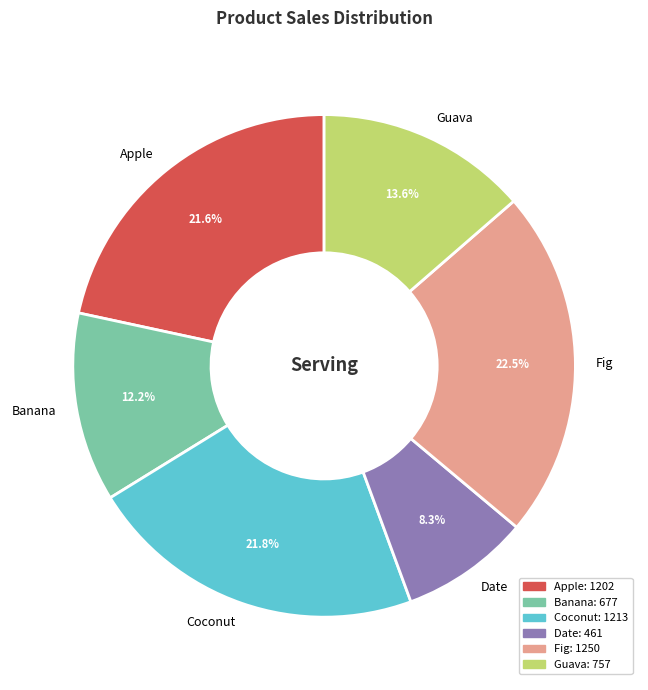

What is the smallest slice in the pie chart?

Date